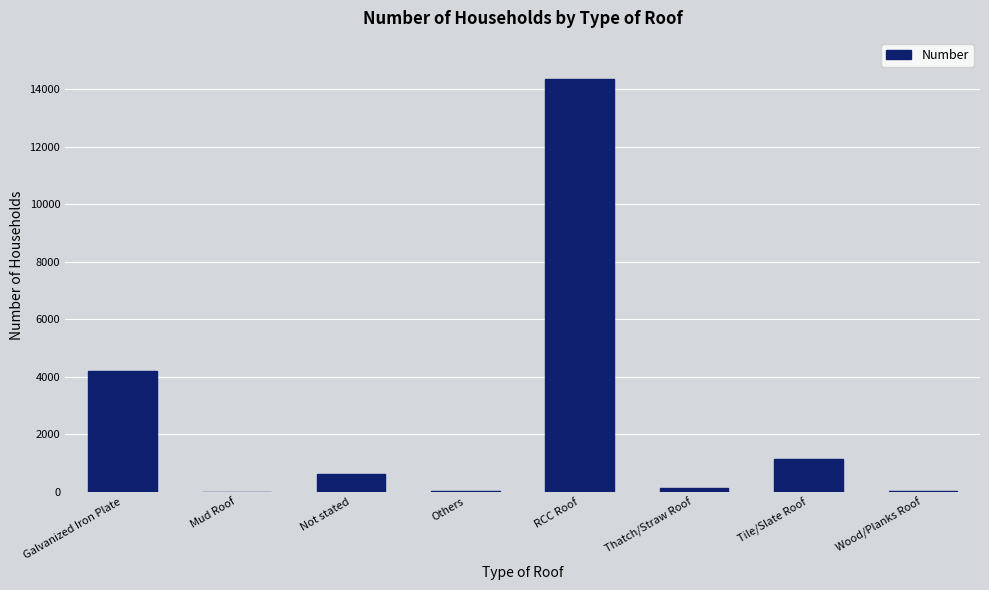

What is the change in value from RCC Roof to Tile/Slate Roof?

-13203